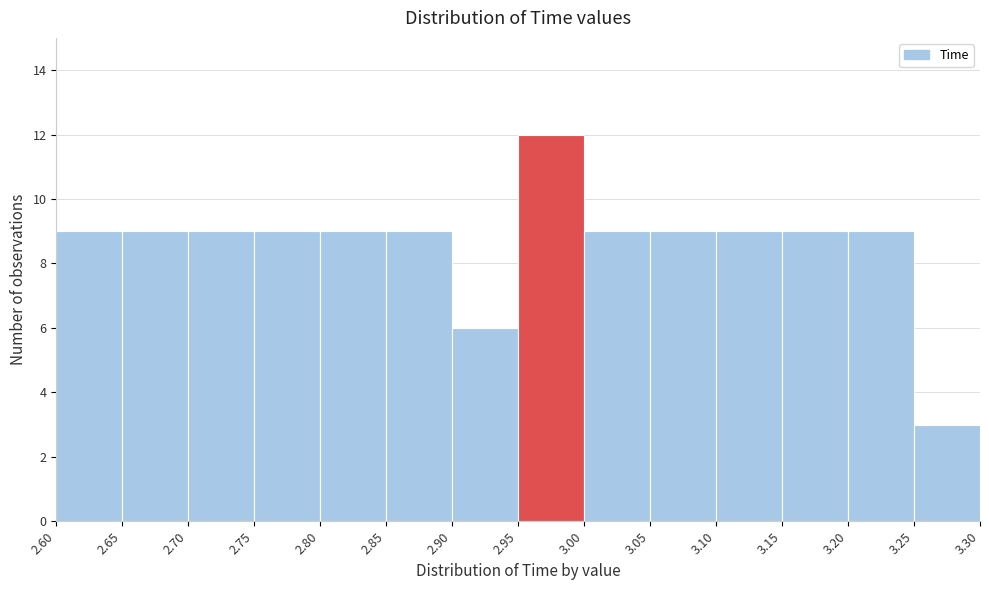

Reading left to right, list every bar in this chart as the range it spans on the x-axis followed by its height. The values are not printed on the chart, so give them approximately, as read against the axis.

2.60 to 2.65: 9
2.65 to 2.70: 9
2.70 to 2.75: 9
2.75 to 2.80: 9
2.80 to 2.85: 9
2.85 to 2.90: 9
2.90 to 2.95: 6
2.95 to 3.00: 12
3.00 to 3.05: 9
3.05 to 3.10: 9
3.10 to 3.15: 9
3.15 to 3.20: 9
3.20 to 3.25: 9
3.25 to 3.30: 3